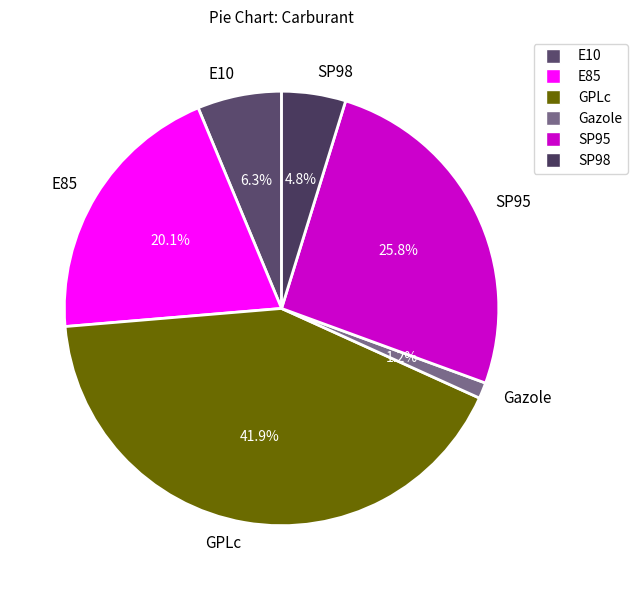

To the nearest percent, what is the average slice percentage?

17%